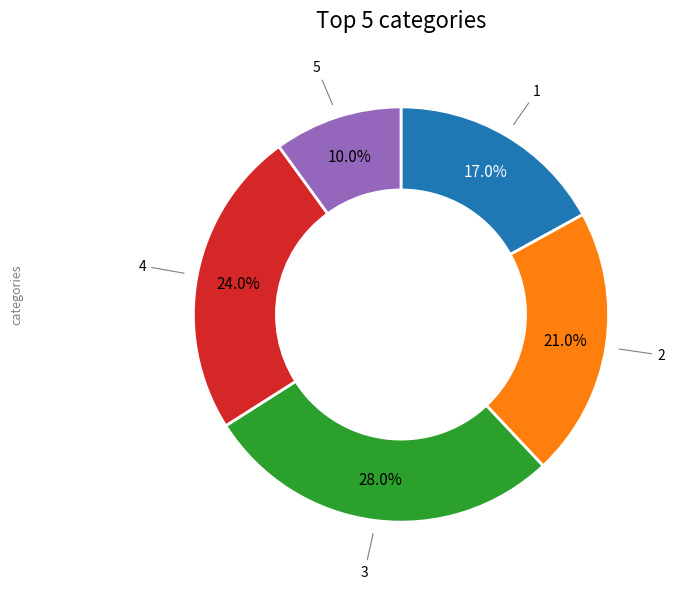

Is there a majority slice in this chart?

No